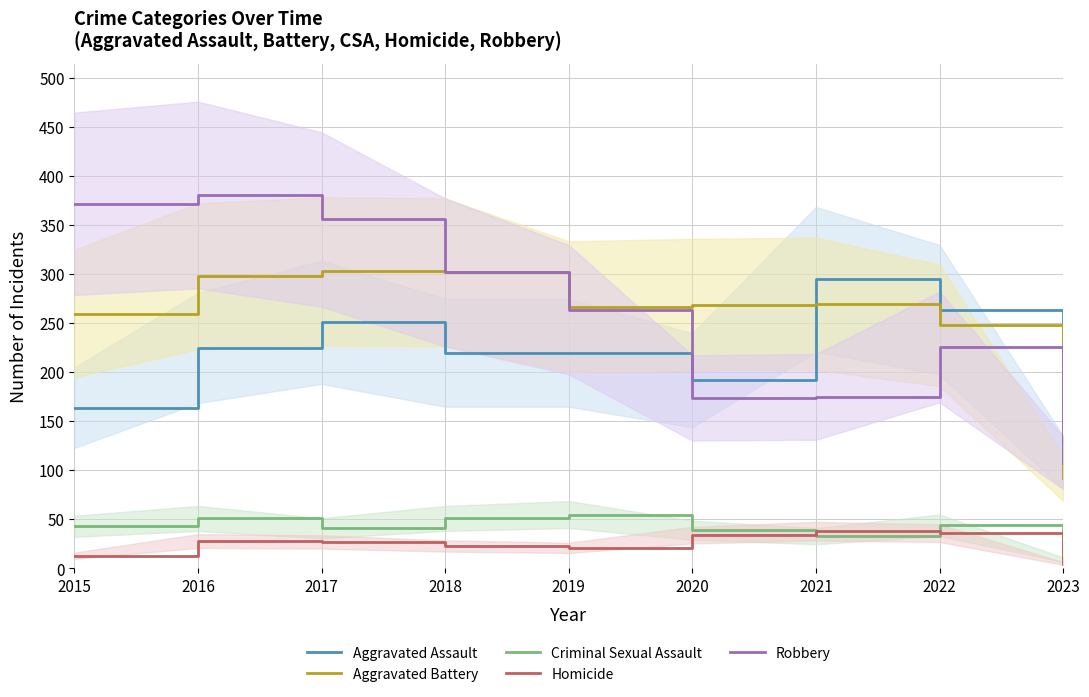

What value does the Aggravated Assault series have at 2023?

108